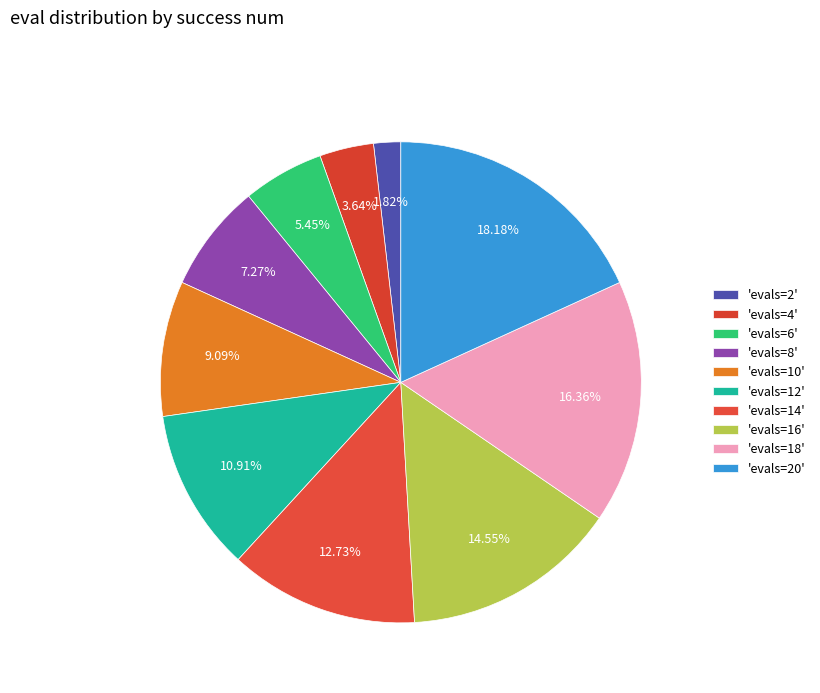

Does any single category account for the majority?

No